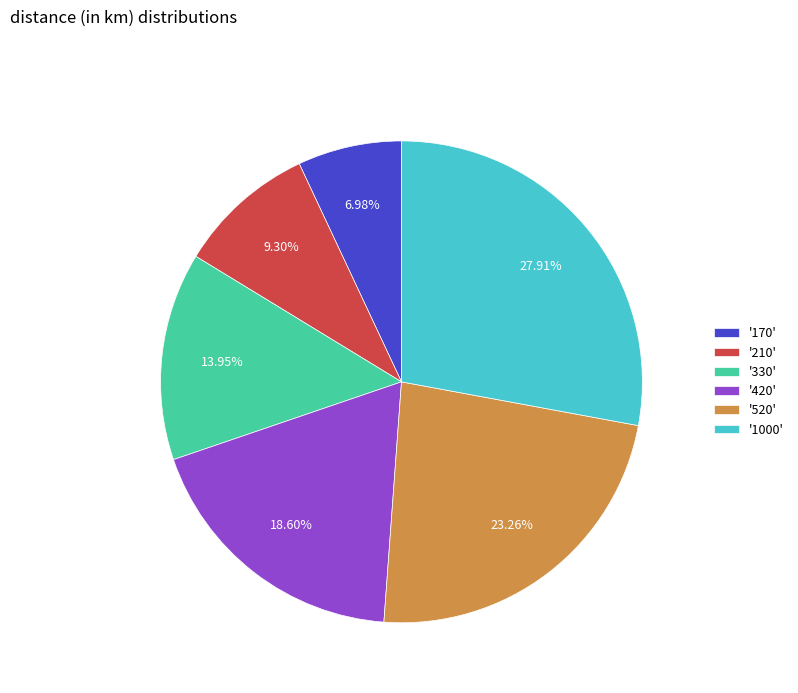

Is '330' the majority of the pie?

No